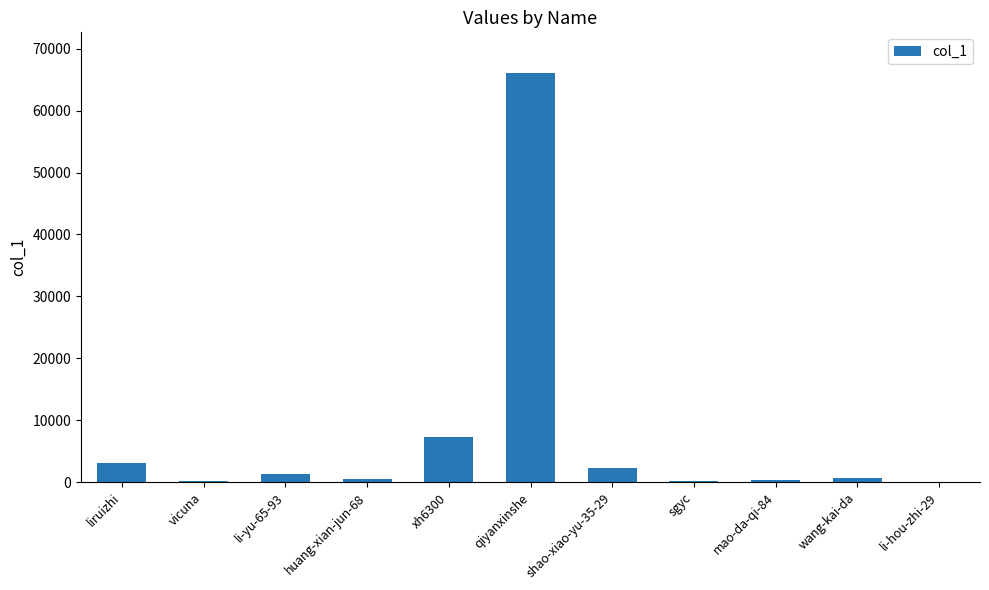

At which label is the value closest to 33027?

xh6300